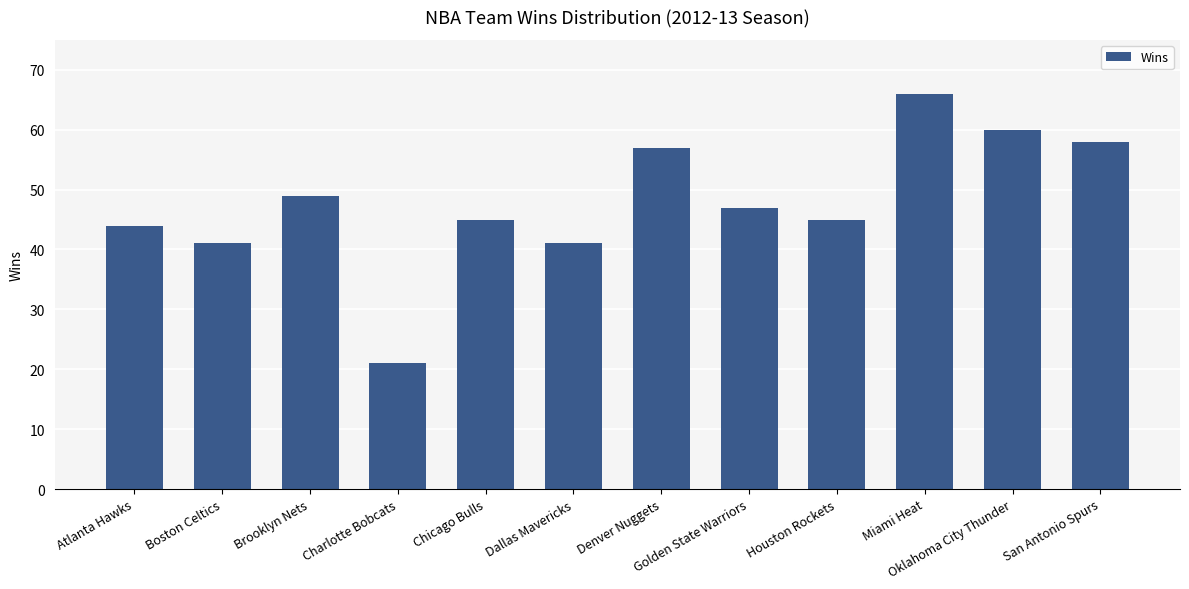

Between San Antonio Spurs and Dallas Mavericks, which is larger?

San Antonio Spurs